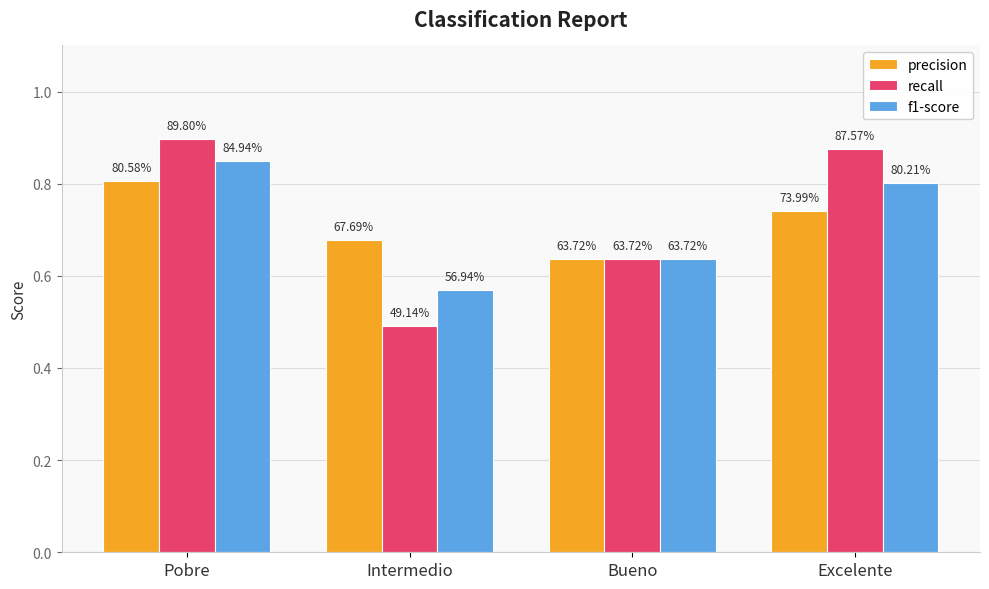

Does the chart contain stacked bars?

No